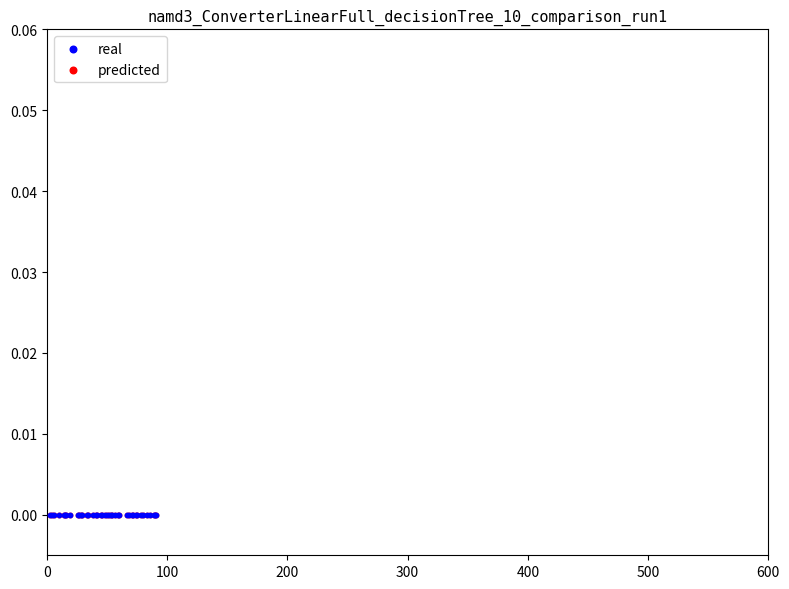

What are all the series names shown in the legend?

real, predicted